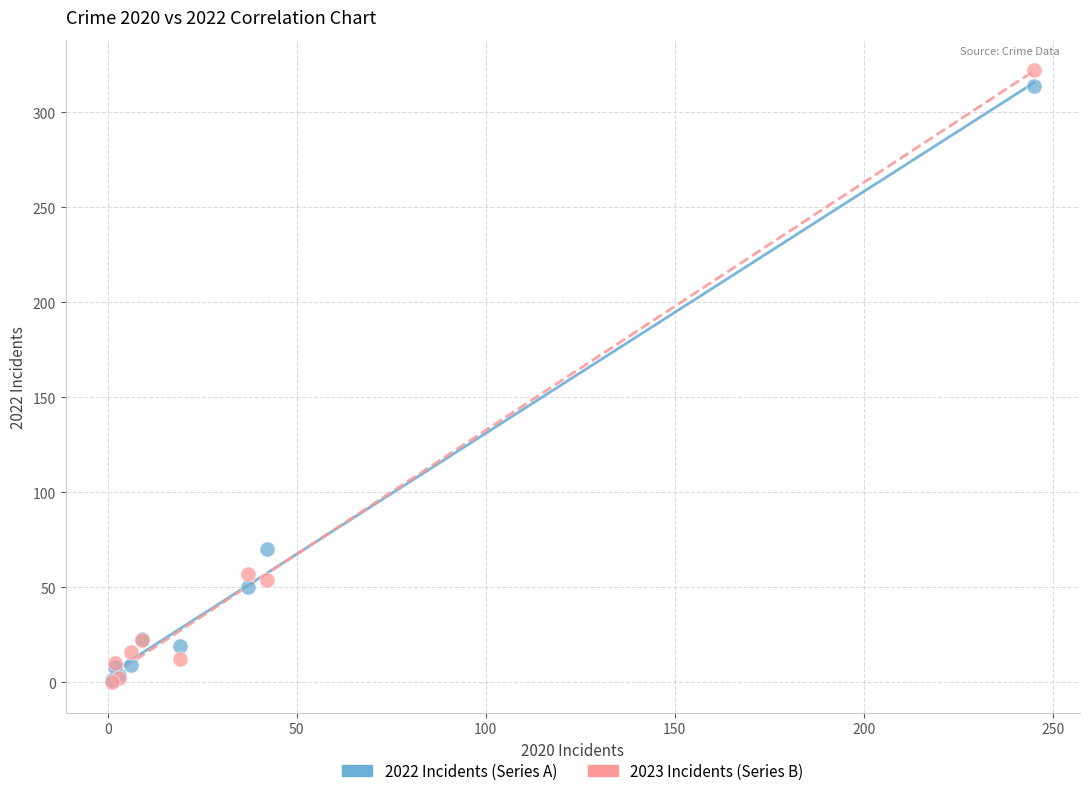

In the 2023 Incidents (Series B) series, what Y value is closest to 161?

57